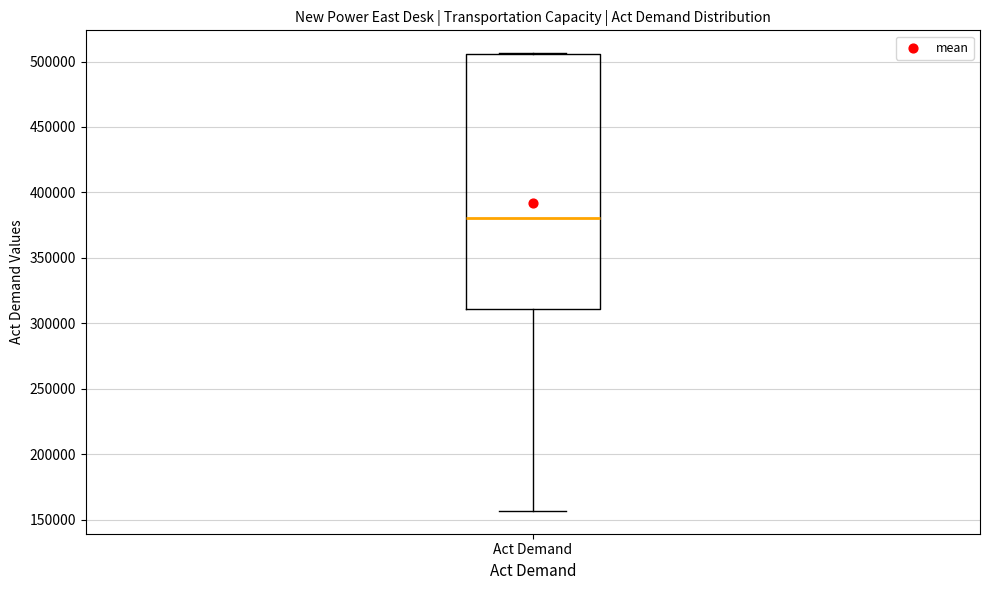

Transcribe this box plot: give where the median line is, the range the box spans, and where the two whiskers end, as read against the y-axis. The values are not printed on the chart, so give them approximately, as read against the axis.

median 380000, box 310000 to 505000, whiskers 155000 to 505000